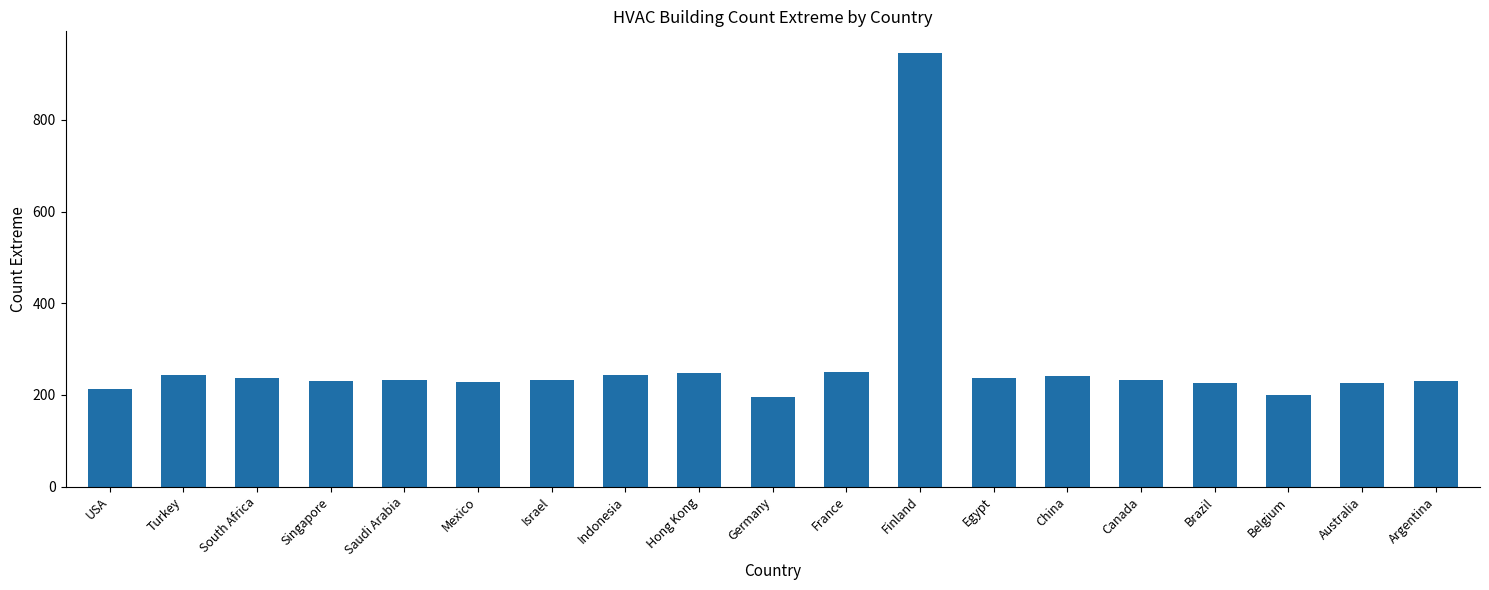

Are the bars grouped side by side (vs. stacked)?

No